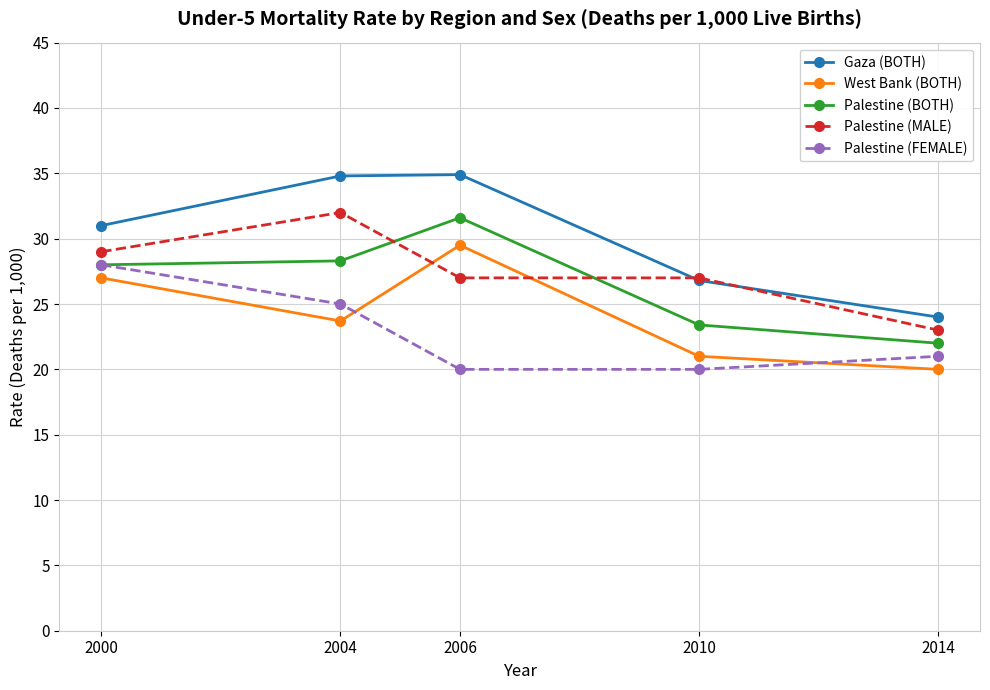

What is the value of the West Bank (BOTH) point at the 3rd from the left?

29.5